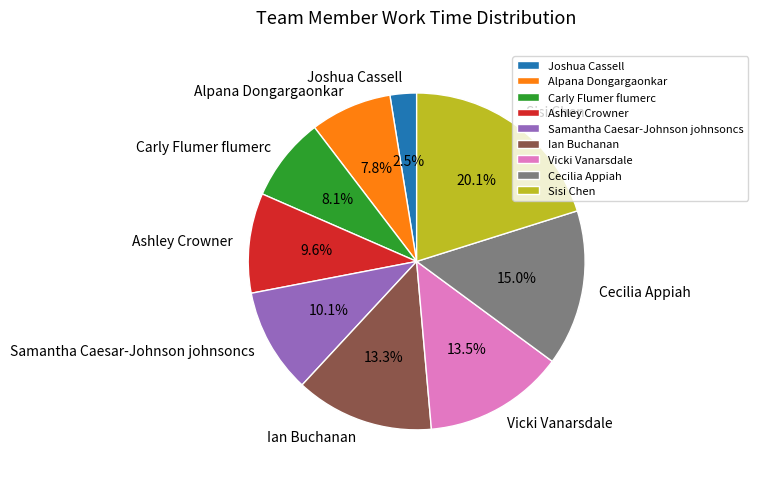

Which has a higher value, Cecilia Appiah or Vicki Vanarsdale?

Cecilia Appiah